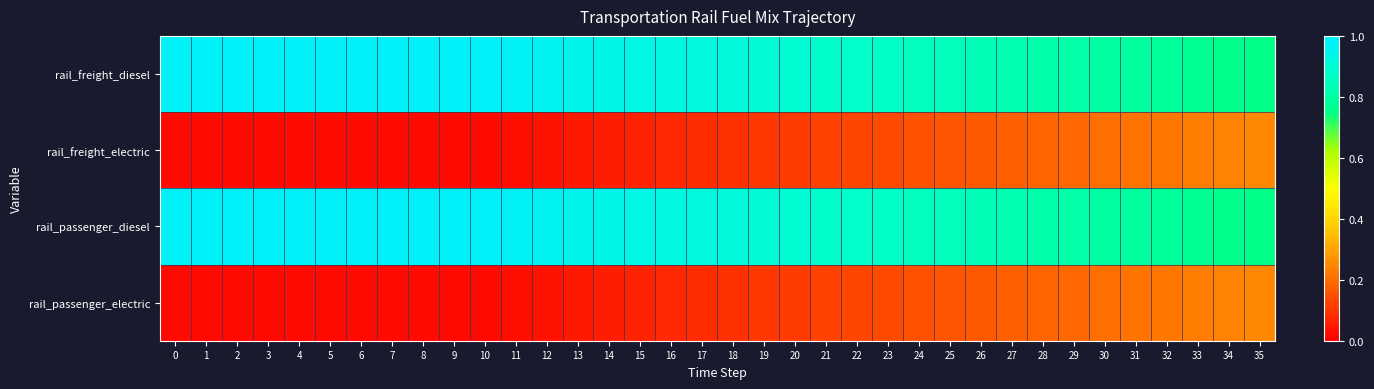

Between 2 and 20, which series saw the biggest shift?

rail_freight_electric